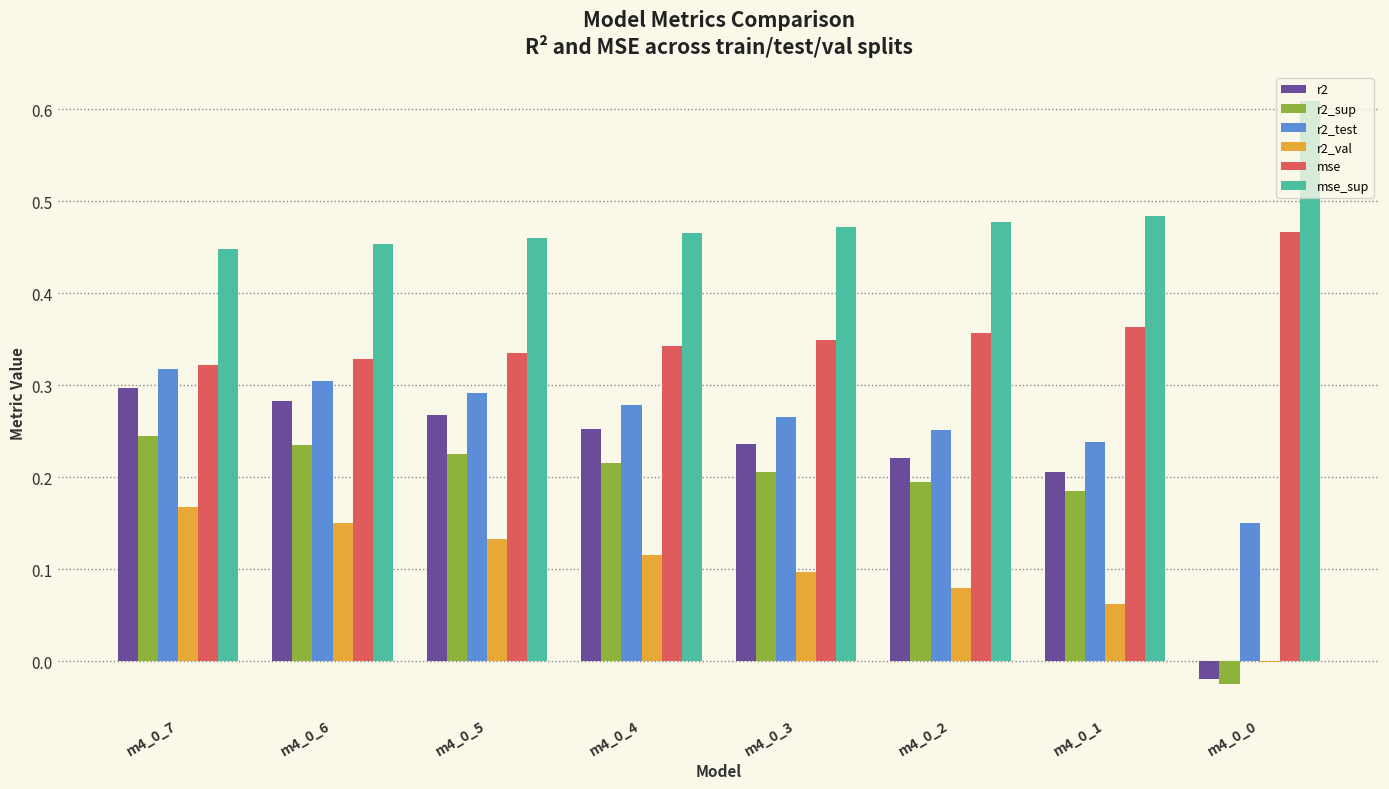

Which series has the largest total across all categories?

mse_sup